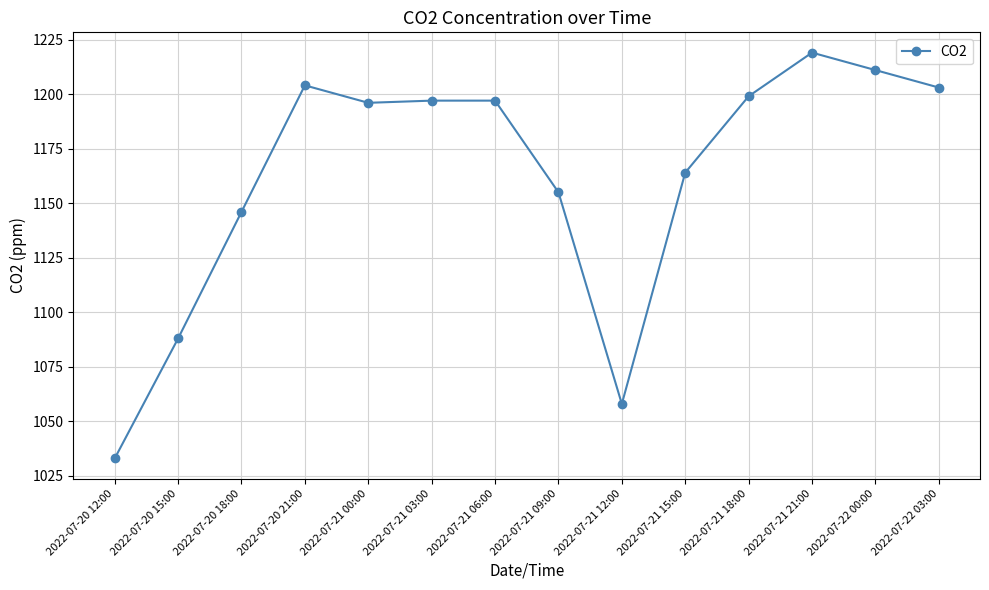

The value at 2022-07-21 12:00 is 1812. True or false?

False